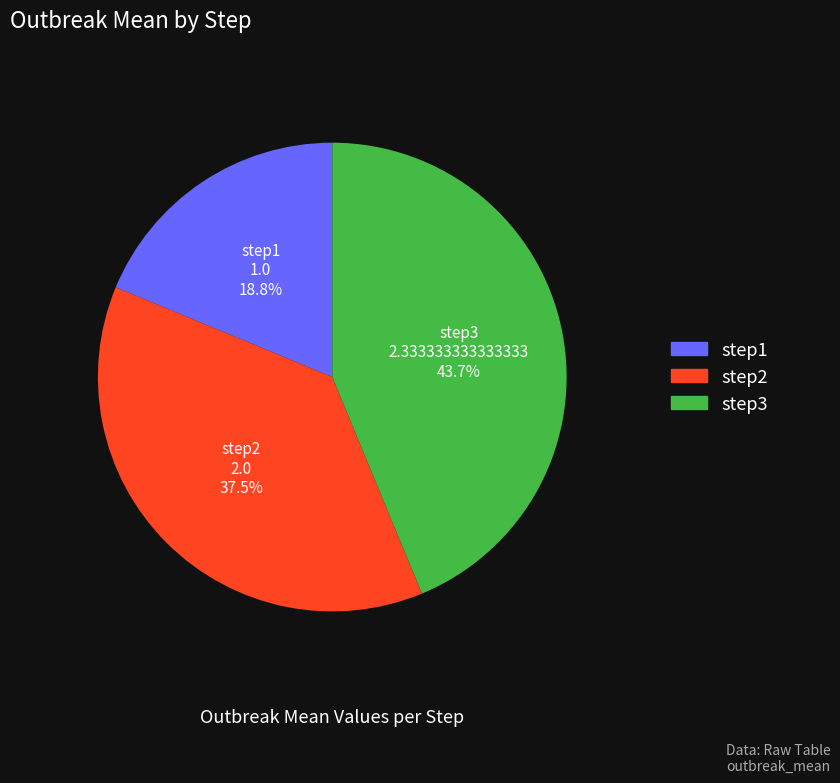

To the nearest percent, what portion does step3 represent?

44%